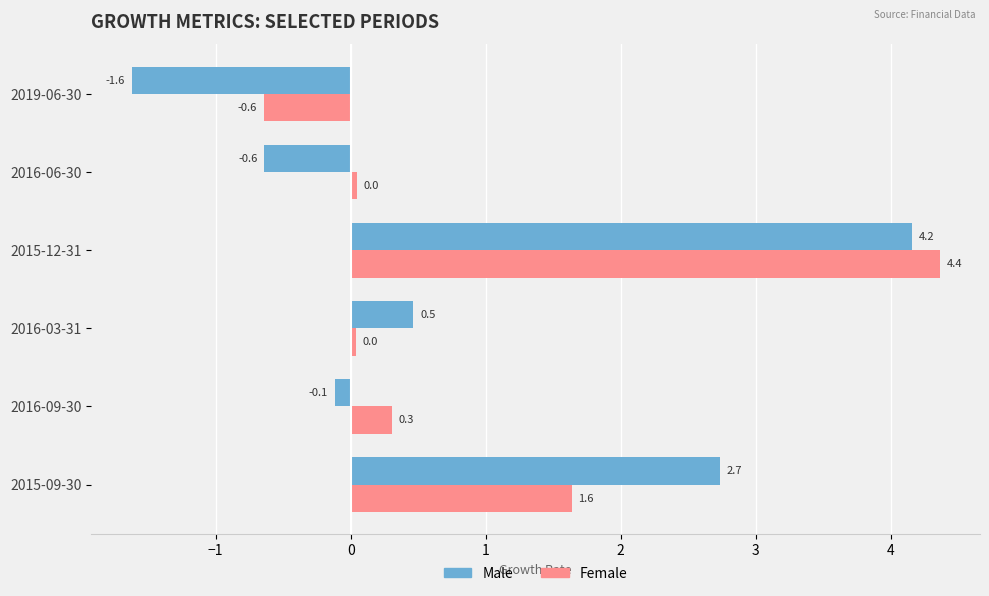

At which label does Male reach its peak?

2015-12-31